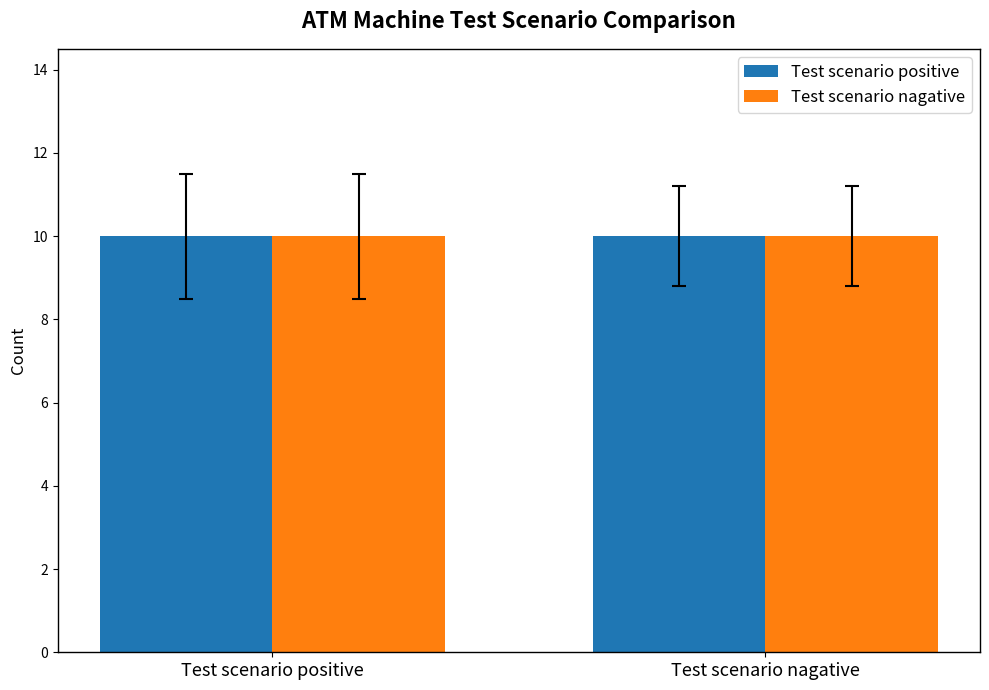

Count the number of data series in this chart.

2